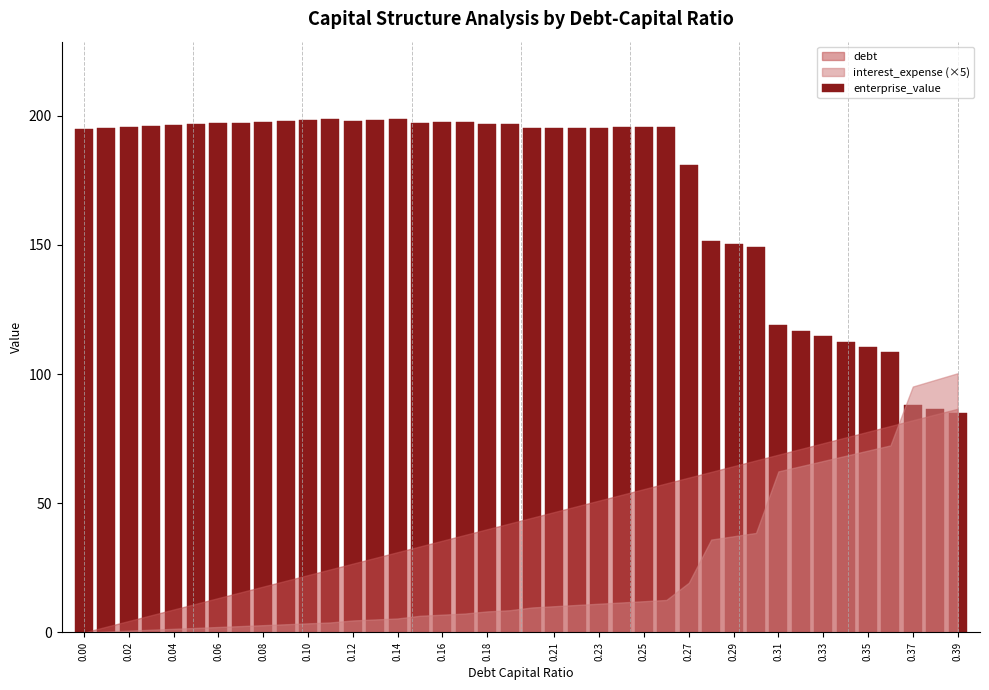

What is the sum of all values?

6883.7